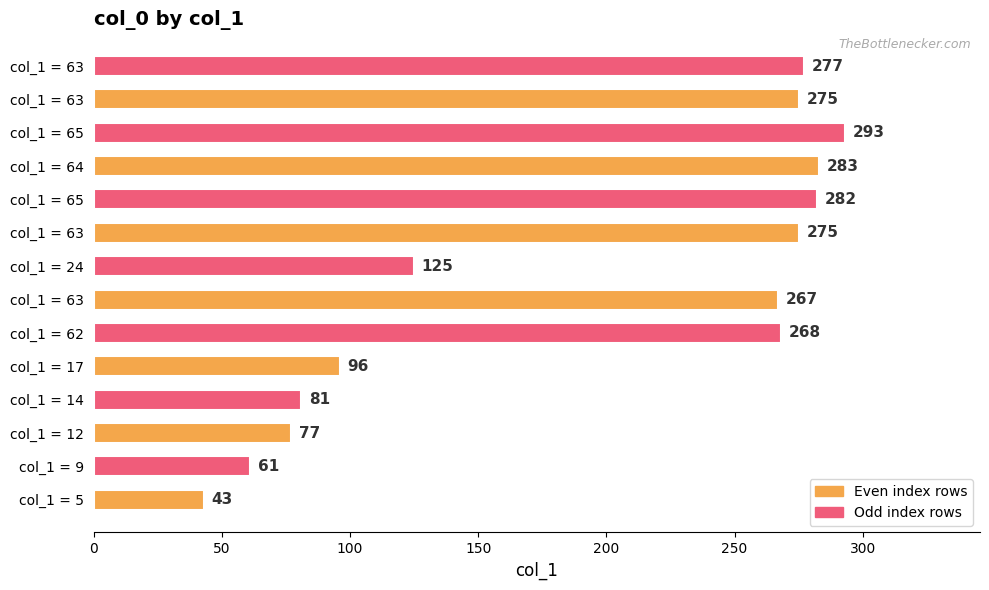

How many values are below 268?

7